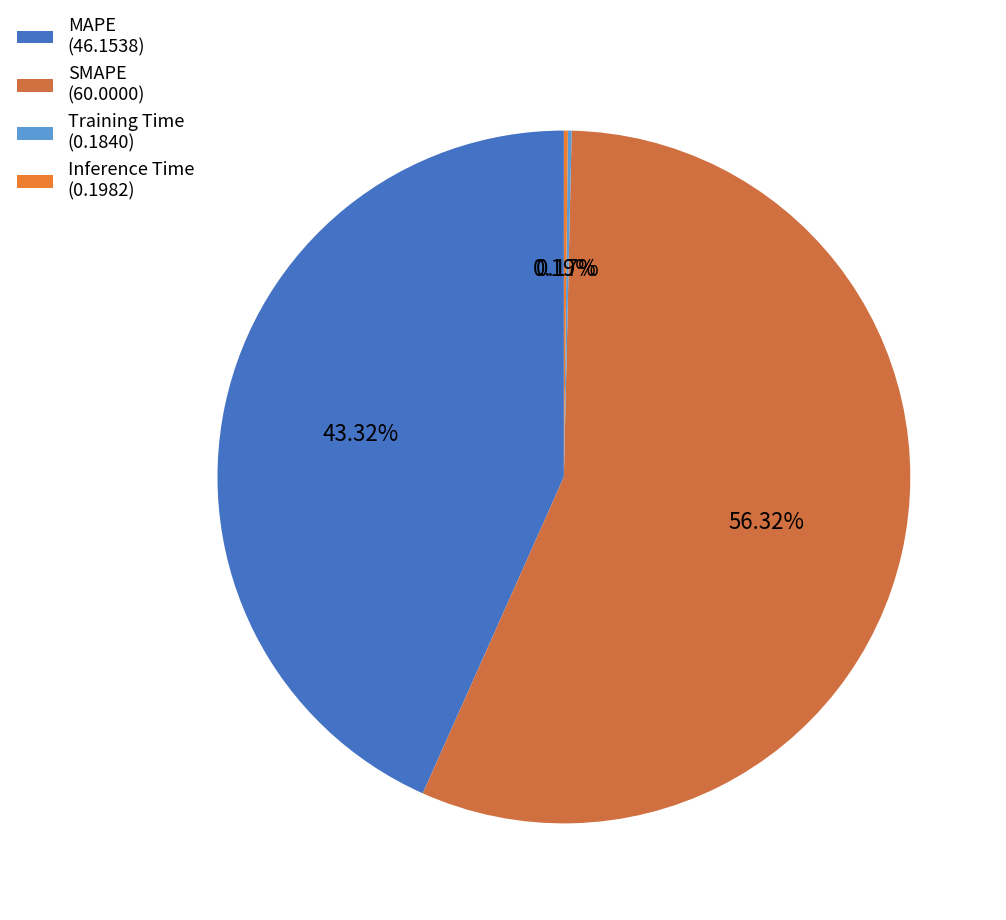

True or false: SMAPE accounts for 56% of the total.

True